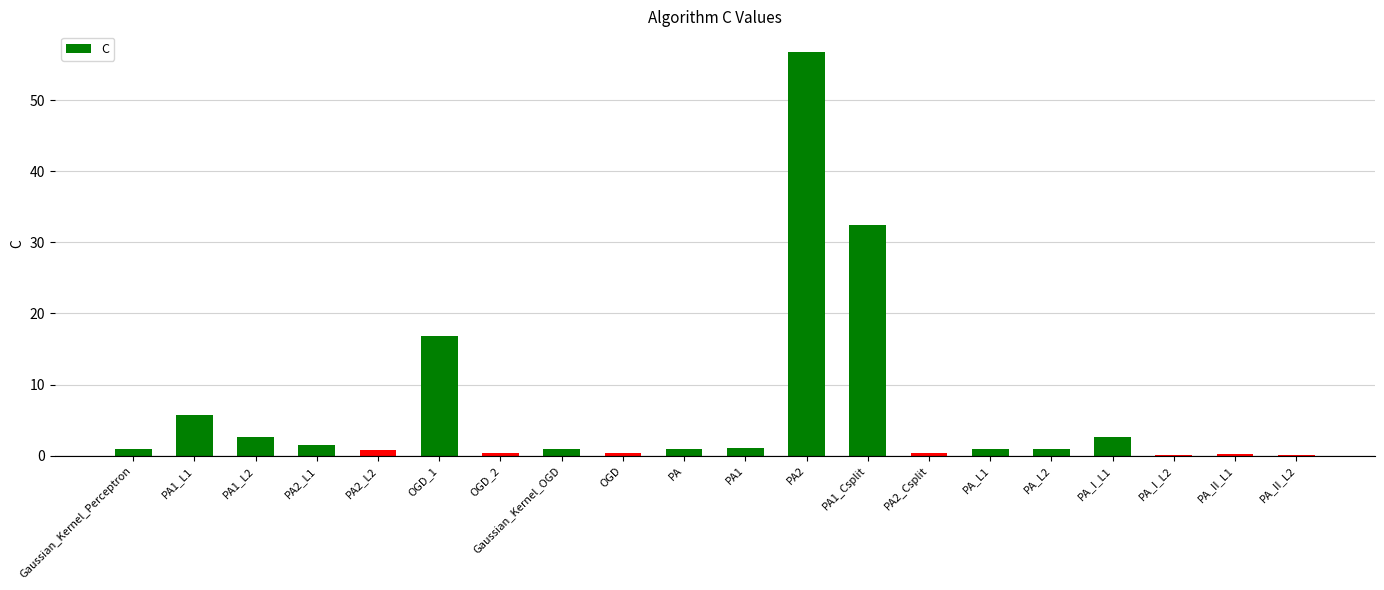

At which label is the value closest to 28?

PA1_Csplit